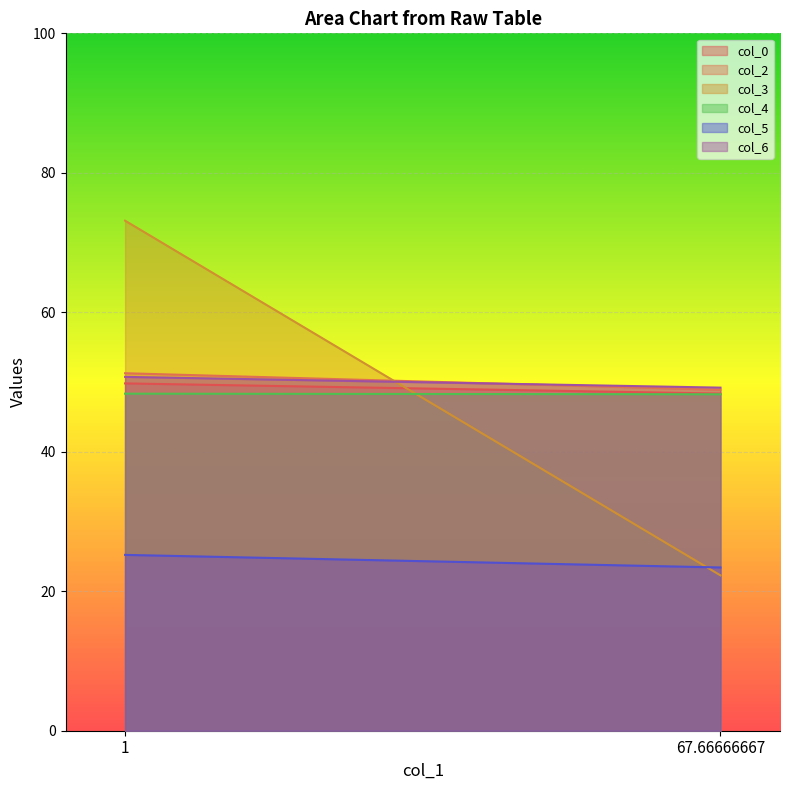

At which label does col_2 first exceed 51?

1